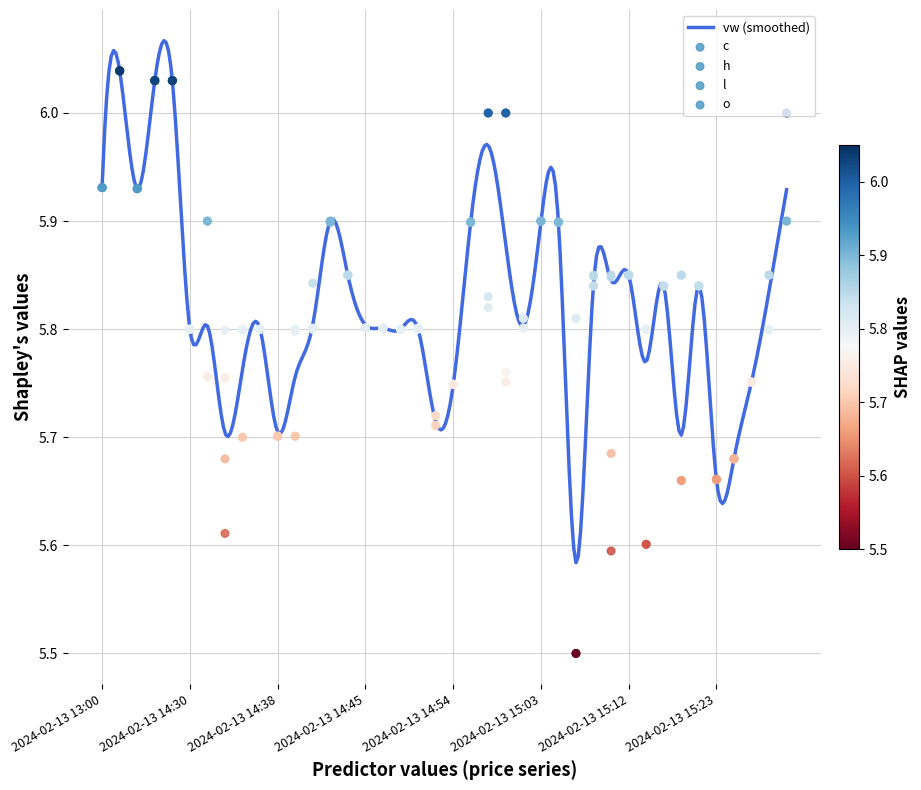

Which series has the largest total across all categories?

h